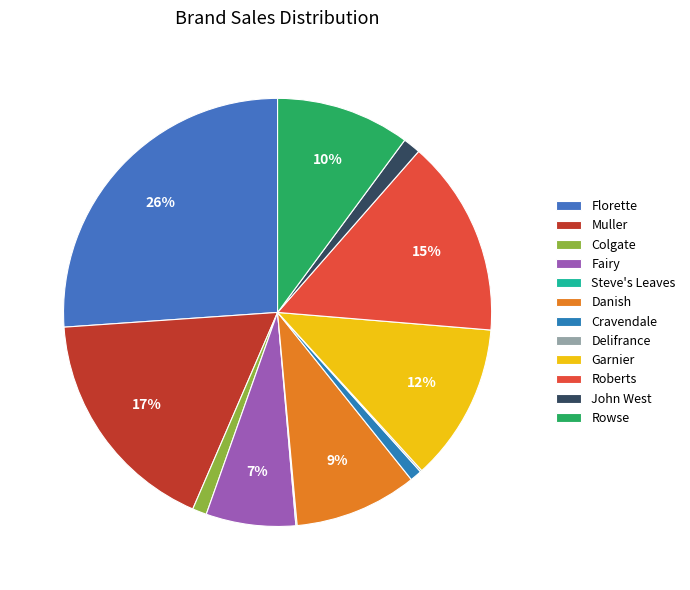

To the nearest percent, what is the combined percentage of Delifrance and Muller?

18%